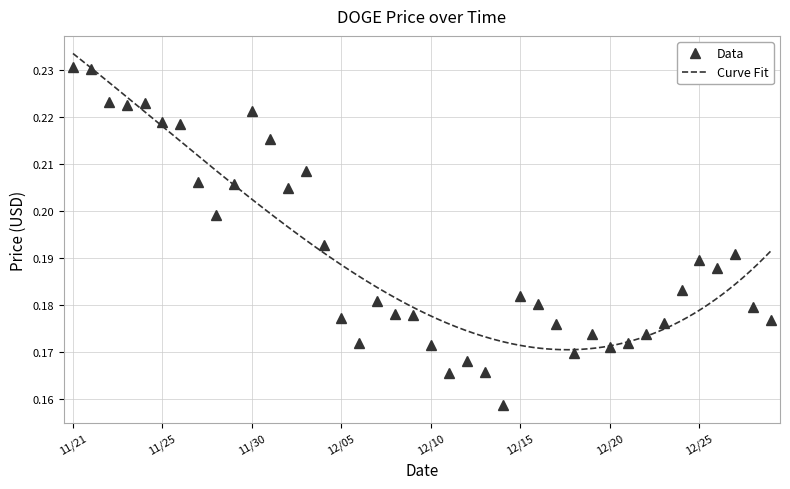

At which category does the chart reach its minimum across all series?

12/14